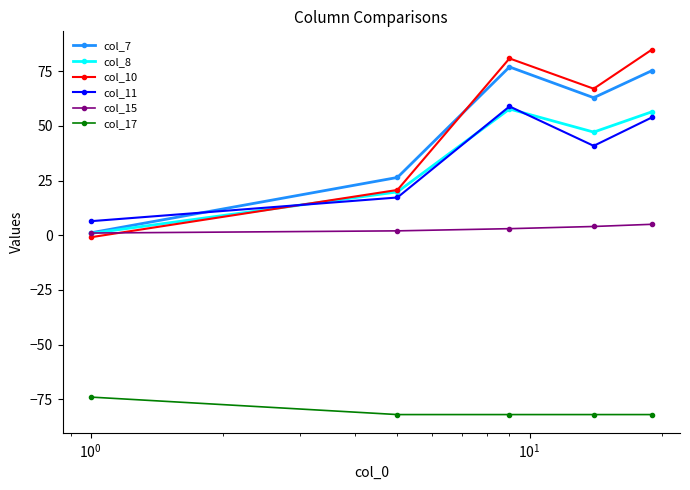

What is the maximum value for col_10?

84.9